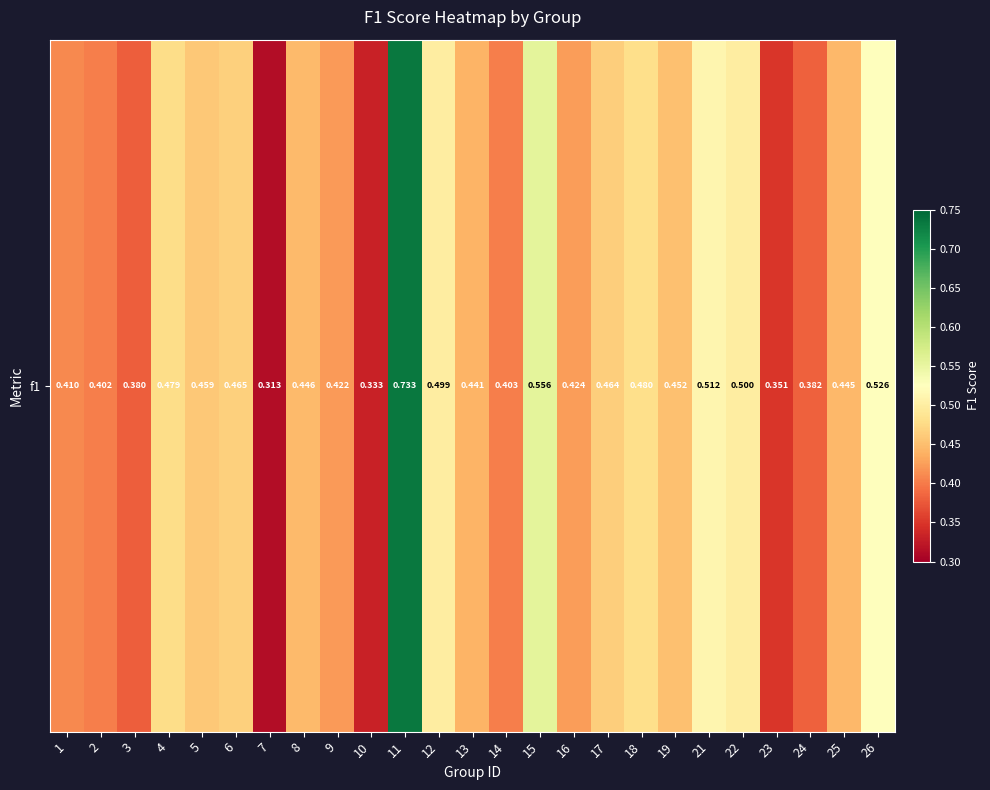

Reading right to left, list all the values displayed in this chart.

26=0.5	25=0.4	24=0.4	23=0.4	22=0.5	21=0.5	19=0.5	18=0.5	17=0.5	16=0.4	15=0.6	14=0.4	13=0.4	12=0.5	11=0.7	10=0.3	9=0.4	8=0.4	7=0.3	6=0.5	5=0.5	4=0.5	3=0.4	2=0.4	1=0.4